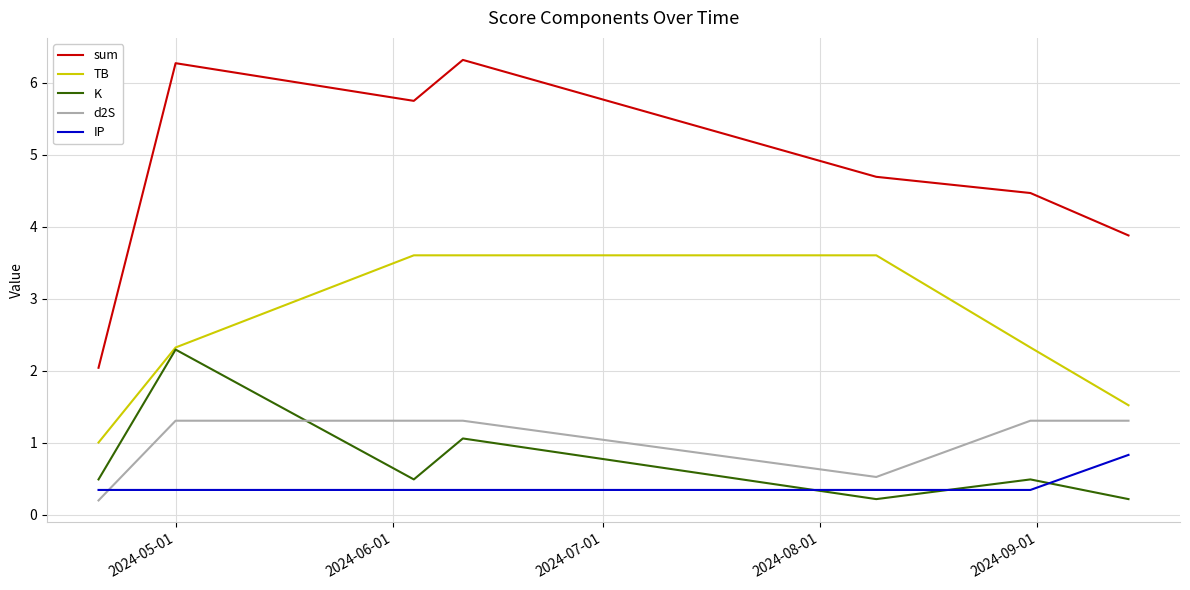

Which series has the largest total across all categories?

sum